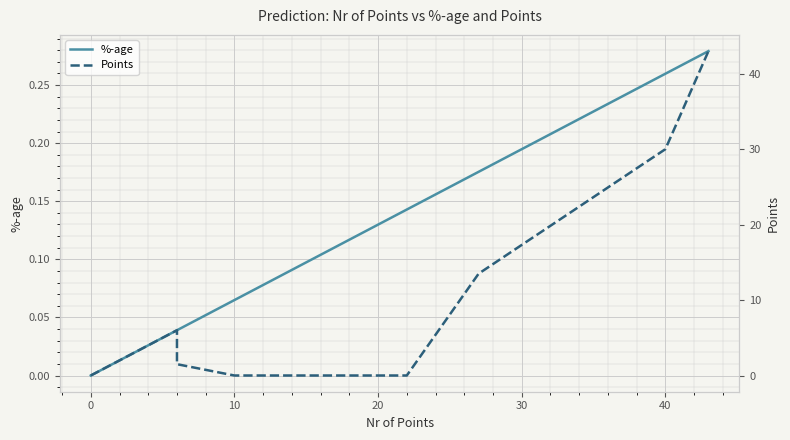

What is the sum of all %-age values?

1.0